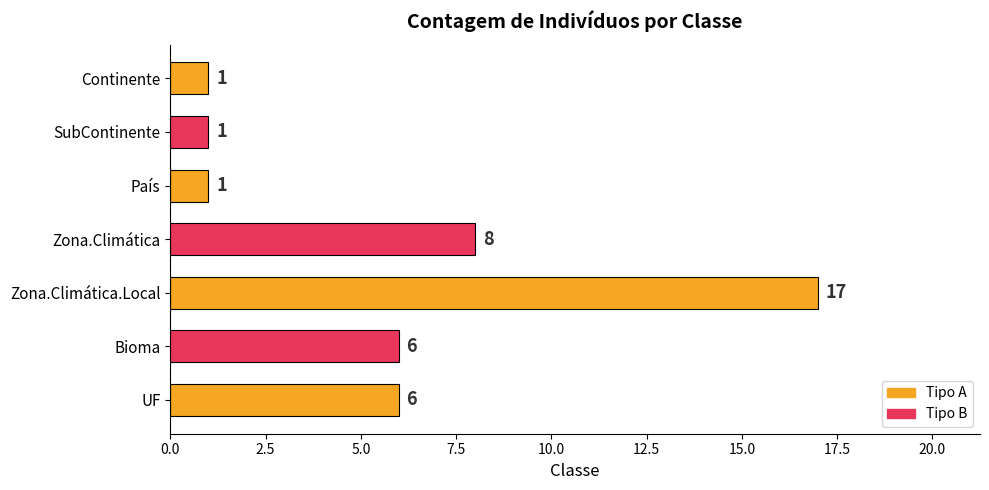

How many values are between 1 and 8?

6